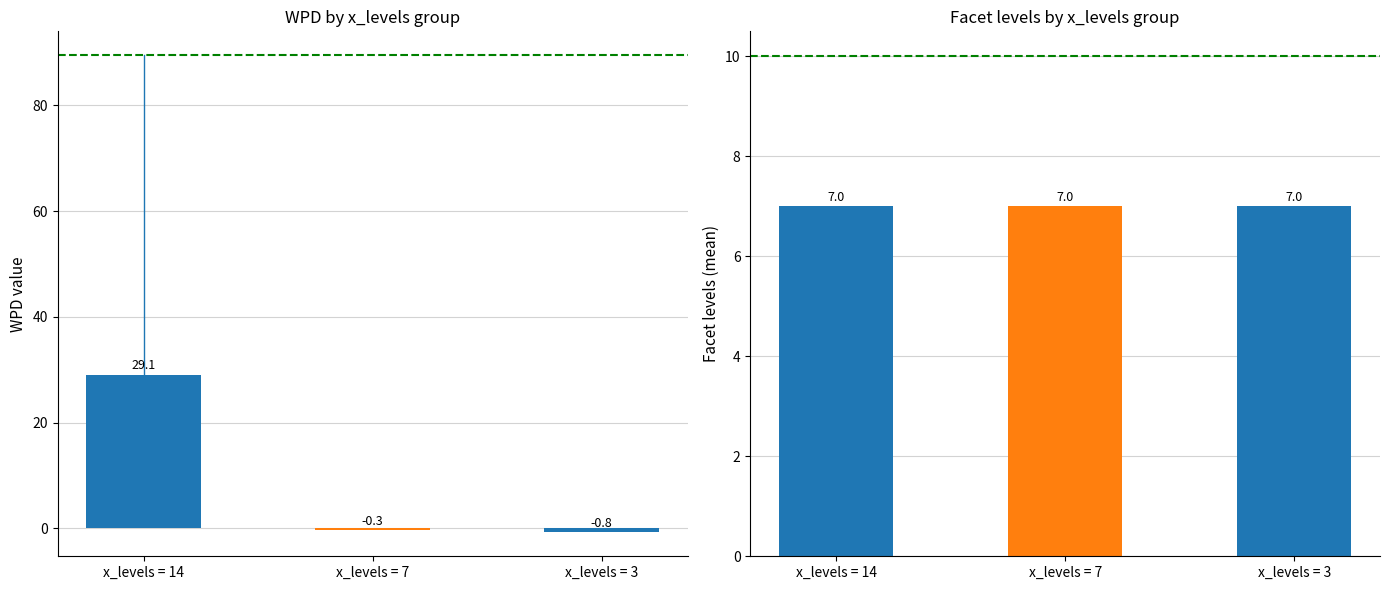

At how many categories does at least one series exceed 6?

3